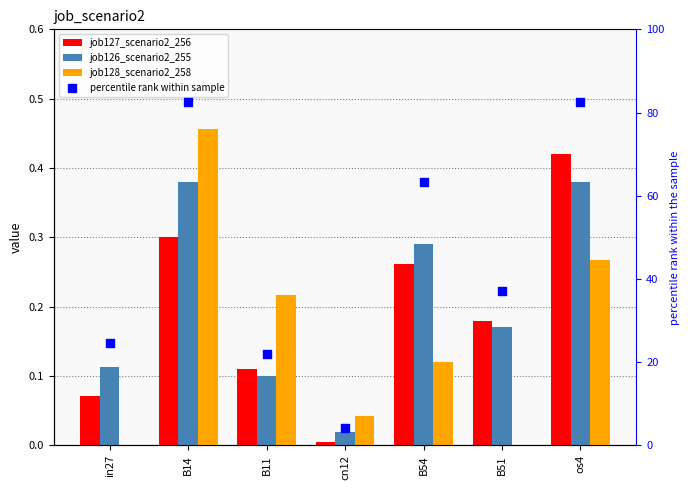

At how many categories does at least one series exceed 67?

2